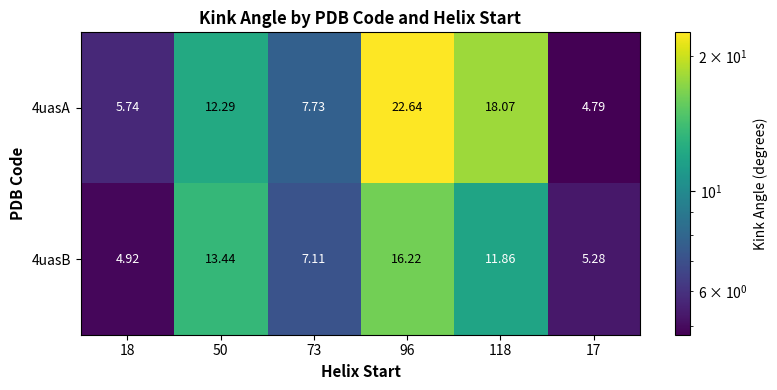

At how many categories does at least one series exceed 11?

3